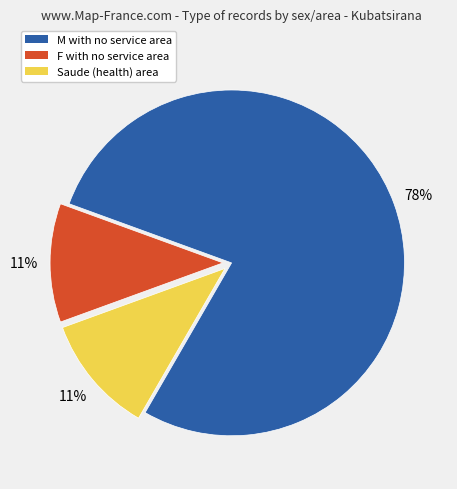

To the nearest percent, what is the average slice percentage?

33%